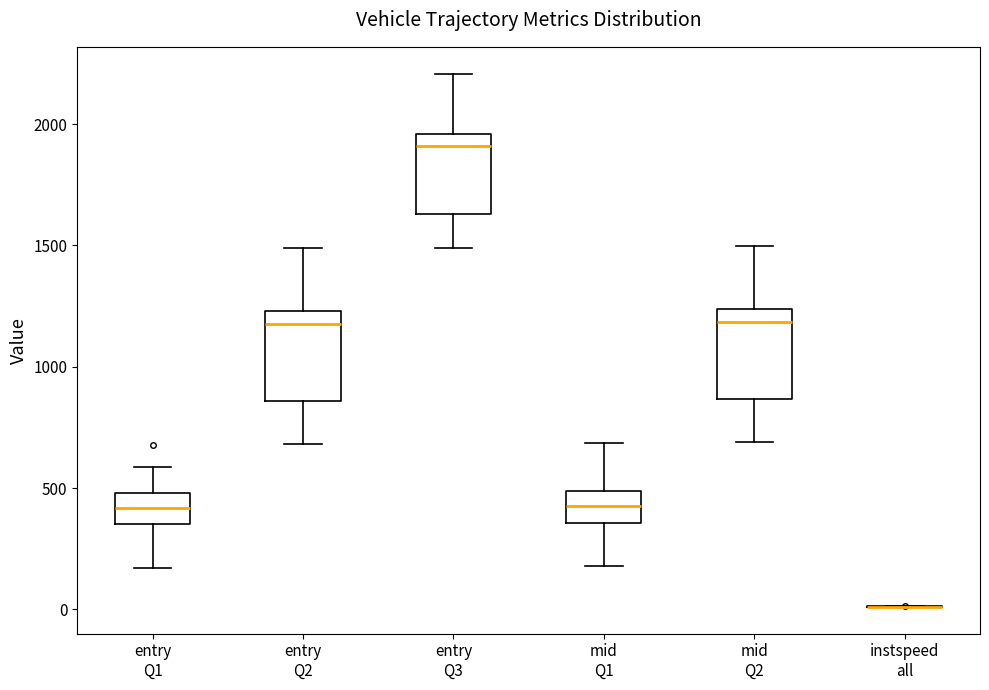

Reading left to right, read every box against the y-axis: the position of its median line, the range the box covers, and the ends of its whiskers. The values are not printed on the chart, so give them approximately, as read against the axis.

entry Q1: median 400, box 350 to 500, whiskers 150 to 600
entry Q2: median 1150, box 850 to 1250, whiskers 700 to 1500
entry Q3: median 1900, box 1650 to 1950, whiskers 1500 to 2200
mid Q1: median 450, box 350 to 500, whiskers 200 to 700
mid Q2: median 1200, box 850 to 1250, whiskers 700 to 1500
instspeed all: box collapsed to a line at 0, whiskers 0 to 0